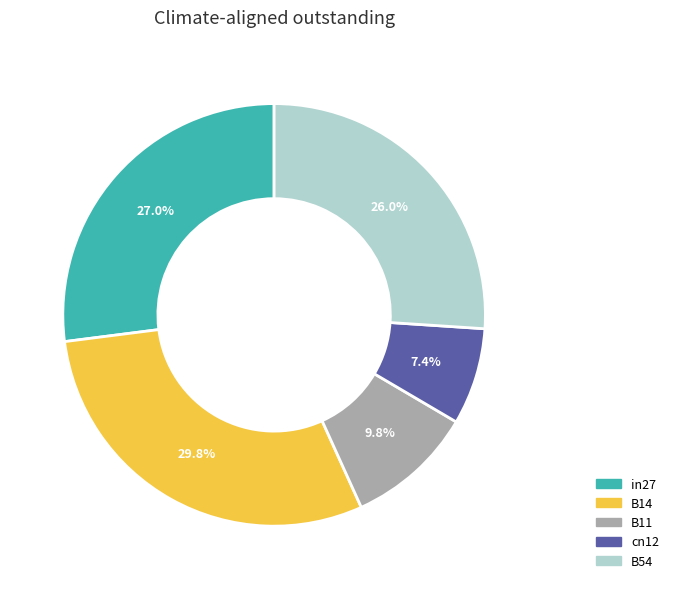

To the nearest percent, what is the difference between the largest and smallest slice percentages?

22%